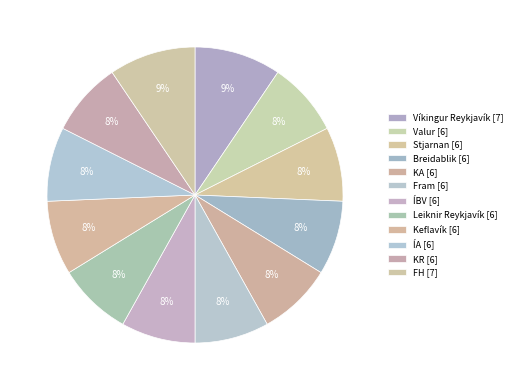

How many slices are in this pie chart?

12